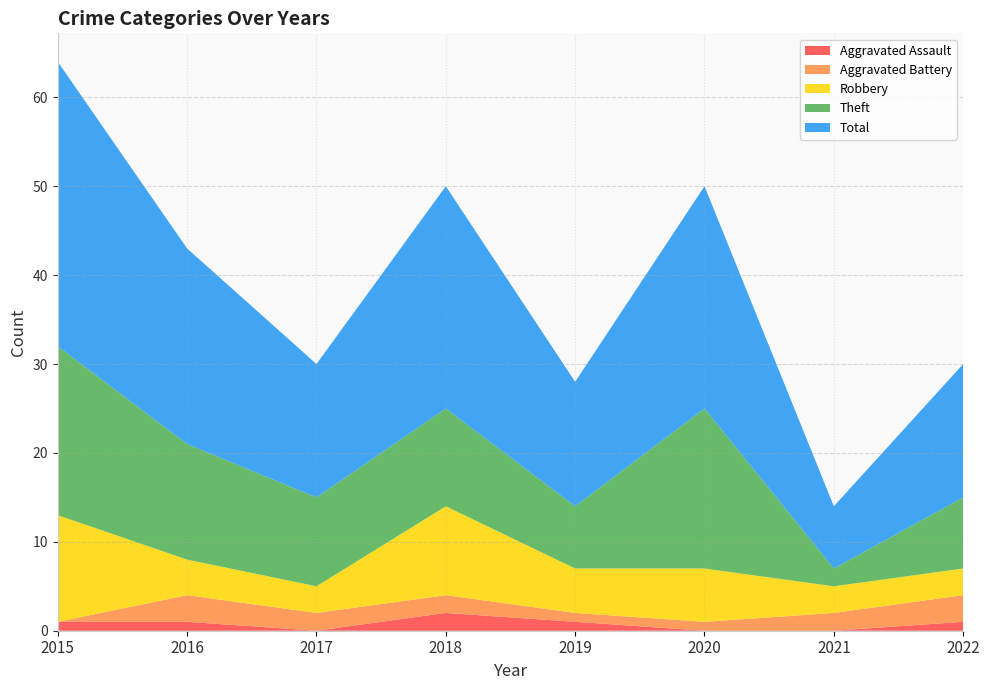

Reading left to right, list all the values displayed in this chart.

Aggravated Assault: 1	1	0	2	1	0	0	1
Aggravated Battery: 0	3	2	2	1	1	2	3
Robbery: 12	4	3	10	5	6	3	3
Theft: 19	13	10	11	7	18	2	8
Total: 32	22	15	25	14	25	7	15